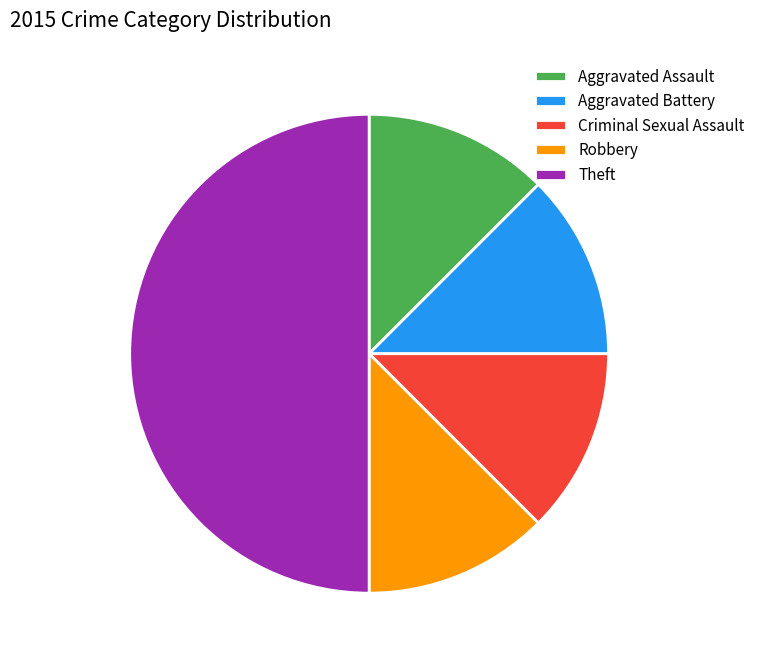

The Aggravated Assault slice represents 21% of the pie. True or false?

False